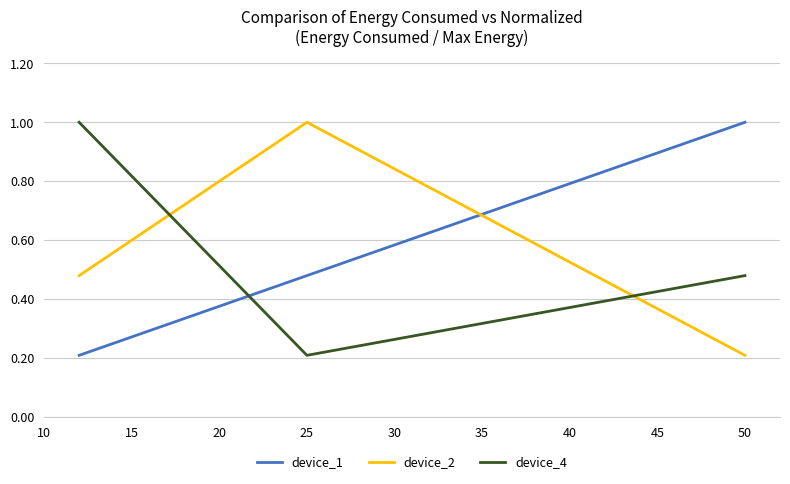

What is the lowest value of the device_4 series?

0.2